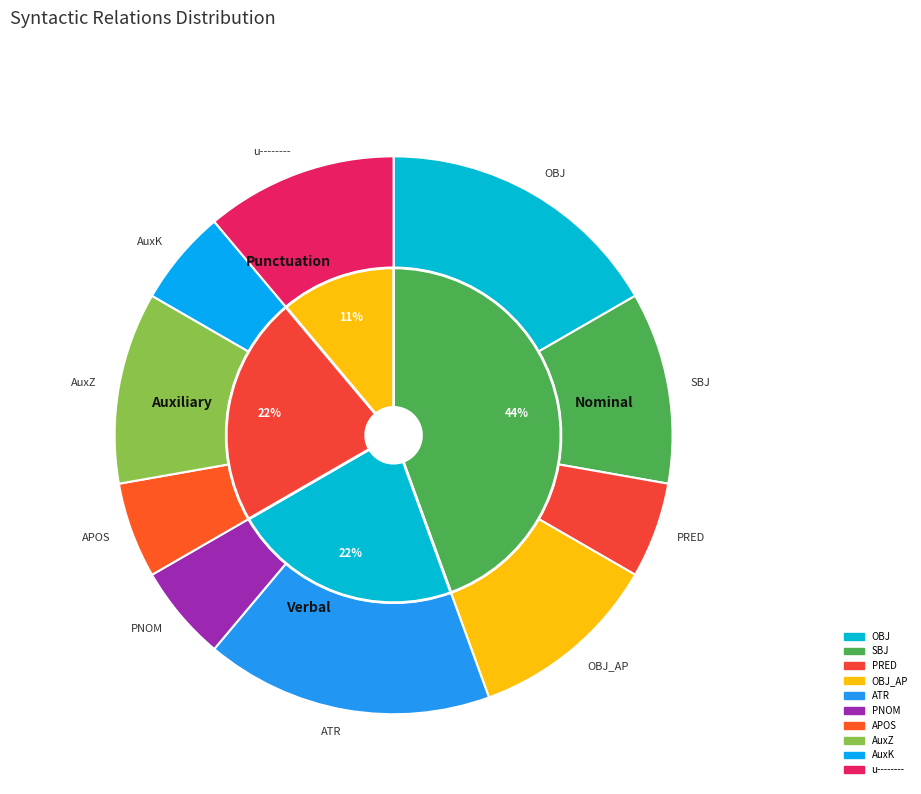

Does any single category account for the majority?

No